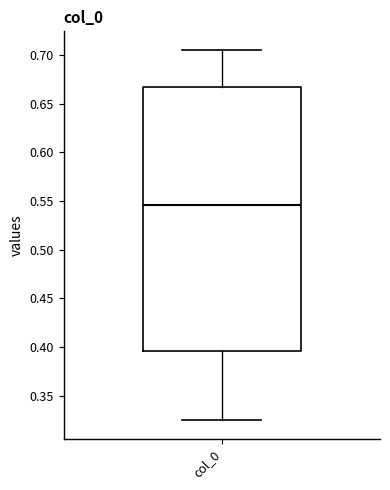

Transcribe this box plot: give where the median line is, the range the box spans, and where the two whiskers end, as read against the y-axis. The values are not printed on the chart, so give them approximately, as read against the axis.

median 0.545, box 0.395 to 0.665, whiskers 0.325 to 0.705